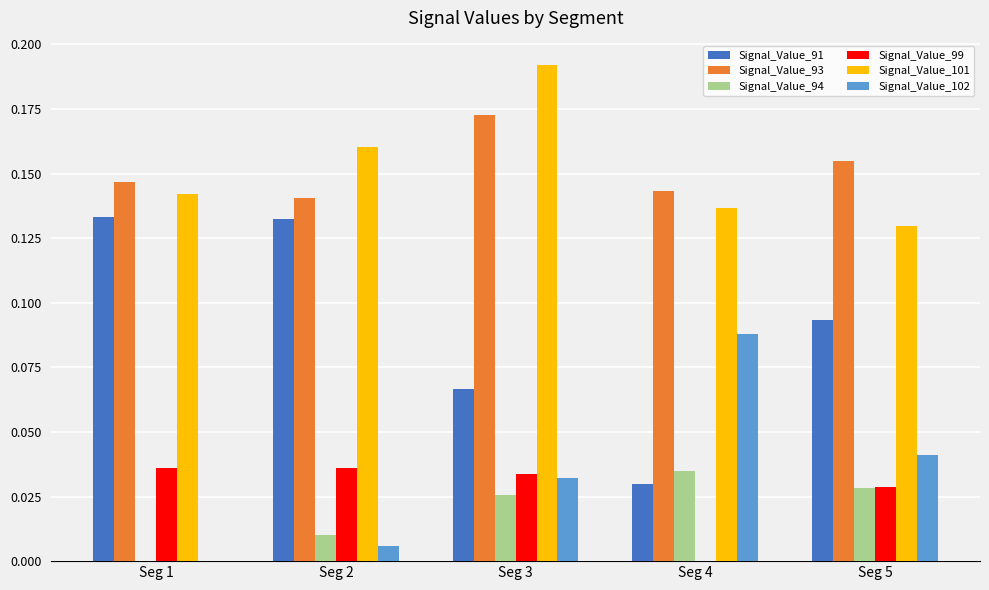

What is the total value across all series at Seg 4?

0.4